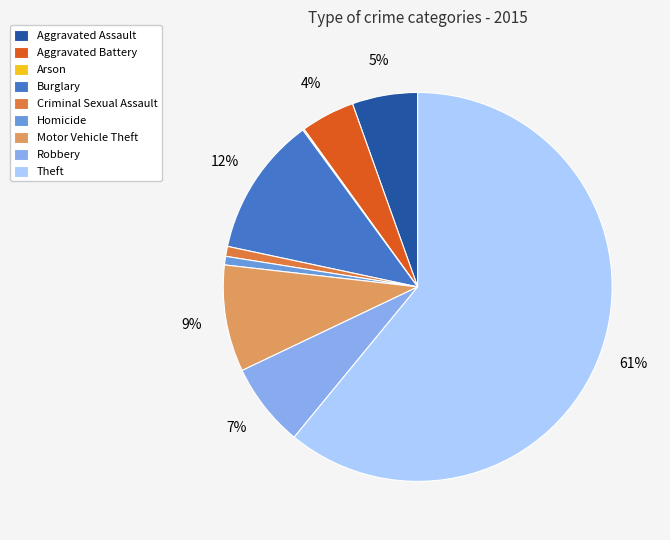

To the nearest percent, what is the difference between the largest and smallest slice percentages?

61%